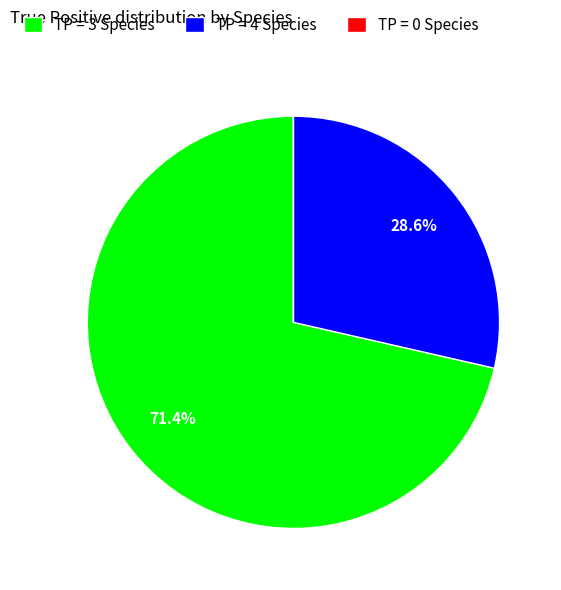

Between TP = 3 Species and TP = 4 Species, which is larger?

TP = 3 Species